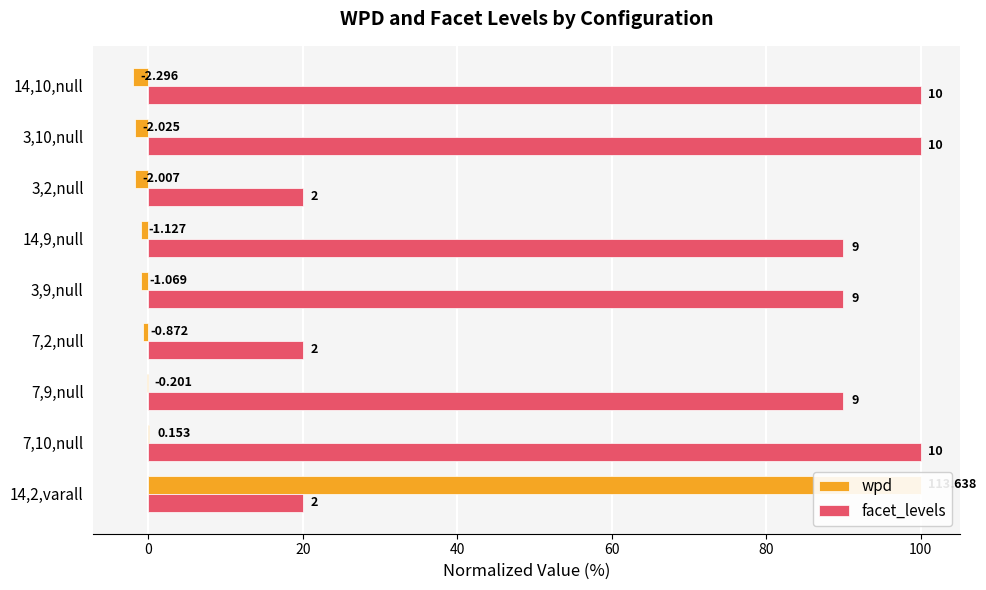

Reading left to right, extract all data points from this chart.

wpd: 100.0	0.1	-0.2	-0.8	-0.9	-1.0	-1.8	-1.8	-2.0
facet_levels: 20.0	100.0	90.0	20.0	90.0	90.0	20.0	100.0	100.0